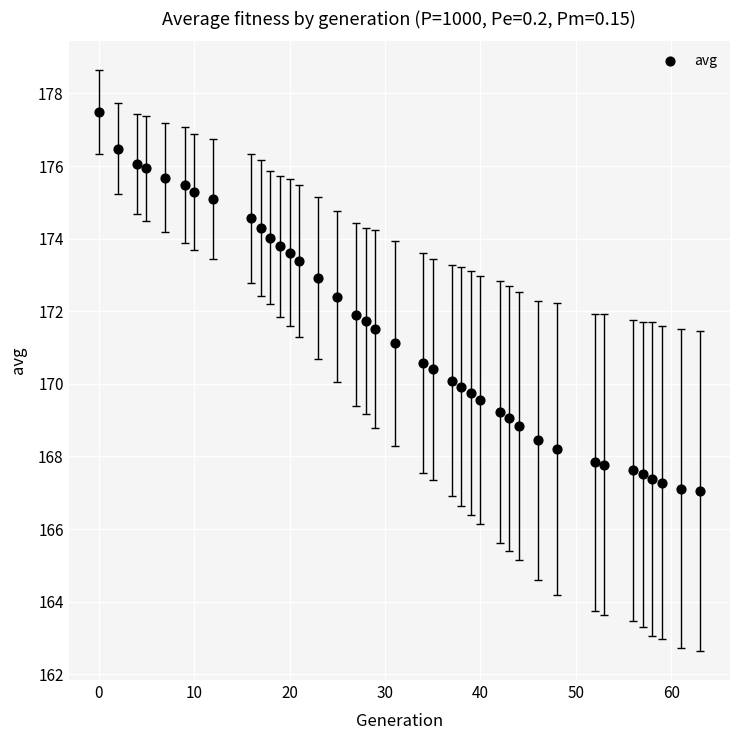

What is the range of Y values (max minus min)?

10.4